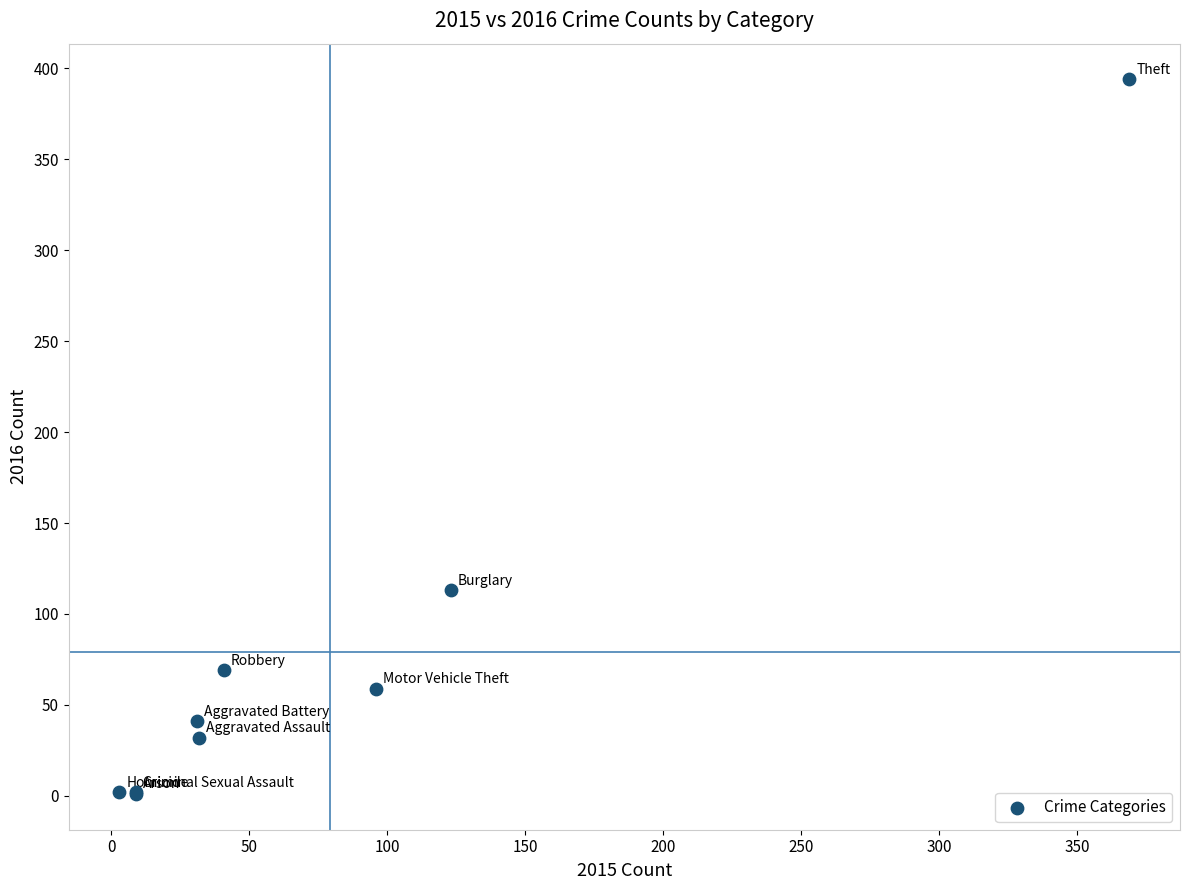

What Y value in the scatter plot is closest to 197?

113